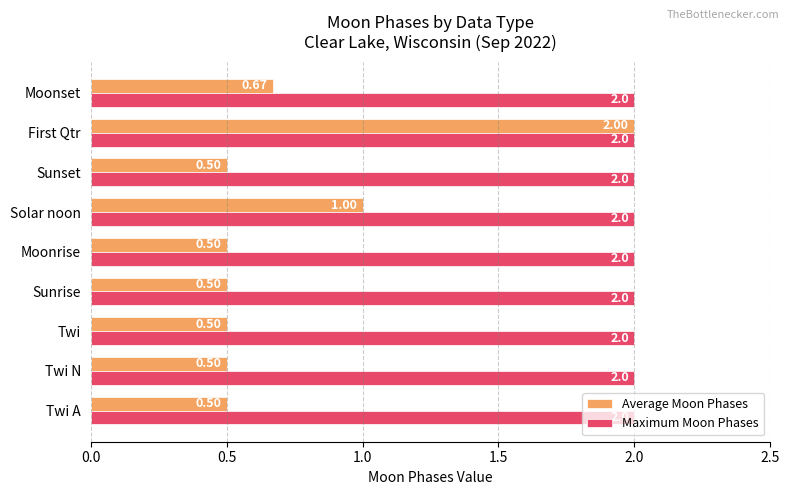

Which series has the largest range (max minus min)?

Average Moon Phases